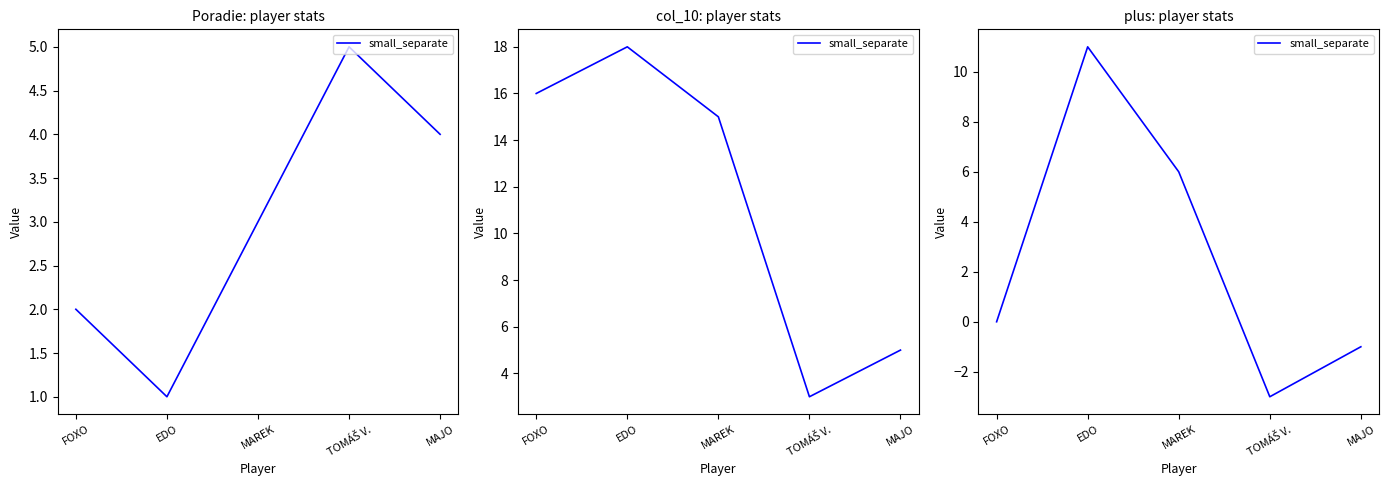

Reading right to left, what are all the values shown in this chart?

-1	-3	6	11	0